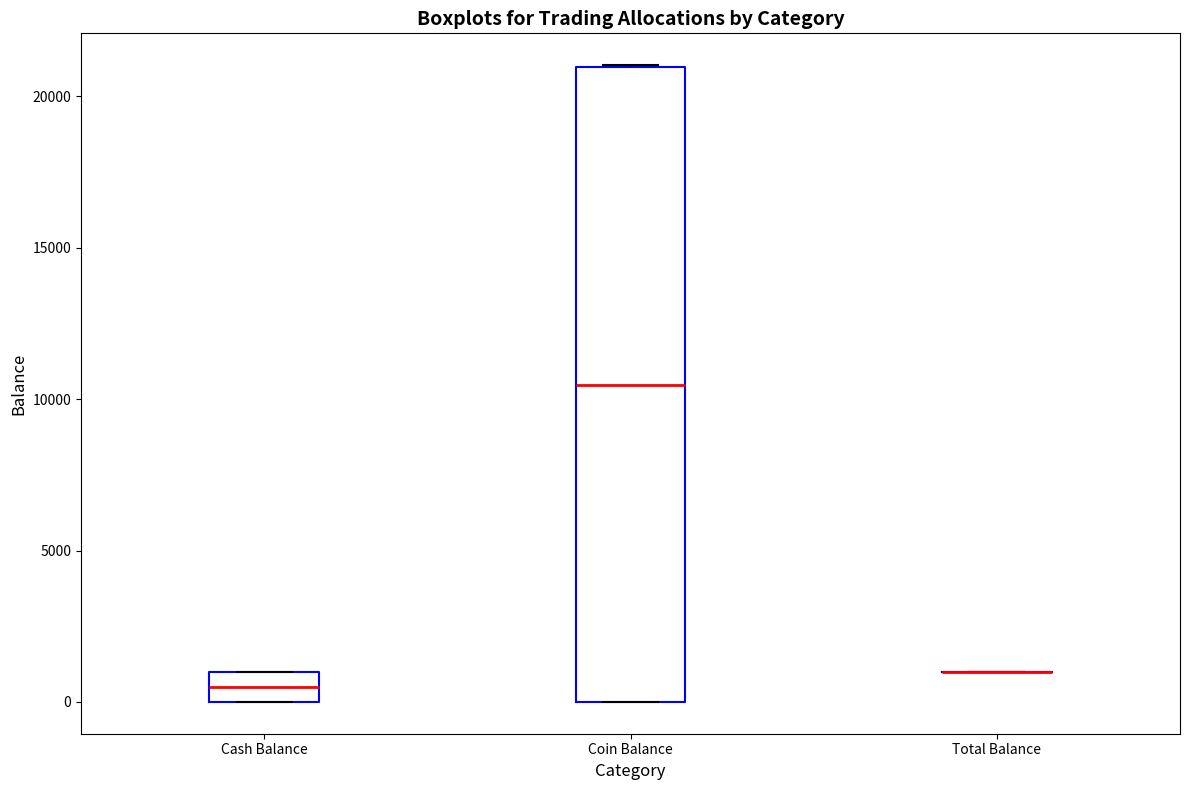

Where is the lower edge of the box for Cash Balance on the y-axis? The values are not printed on the chart, so give them approximately, as read against the axis.

0